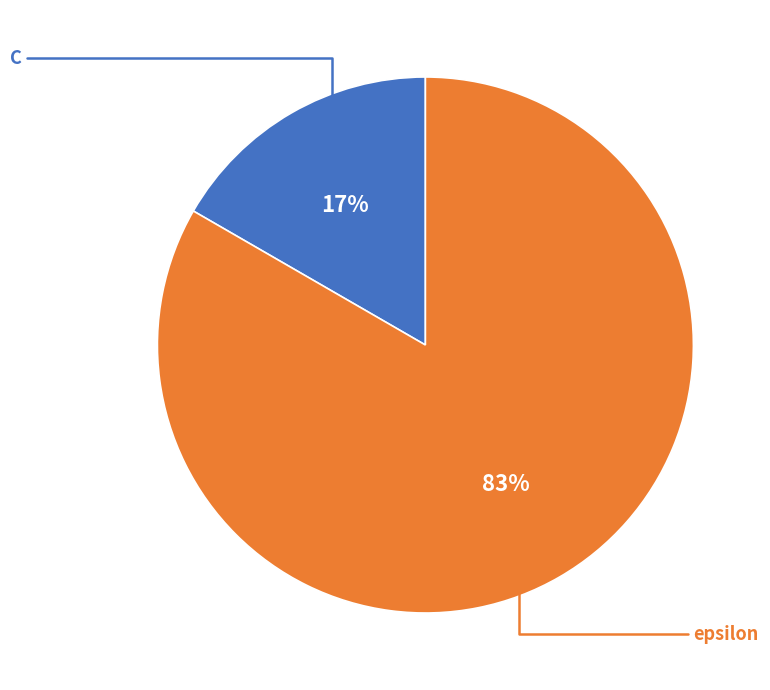

Does epsilon represent more than half of the total?

Yes